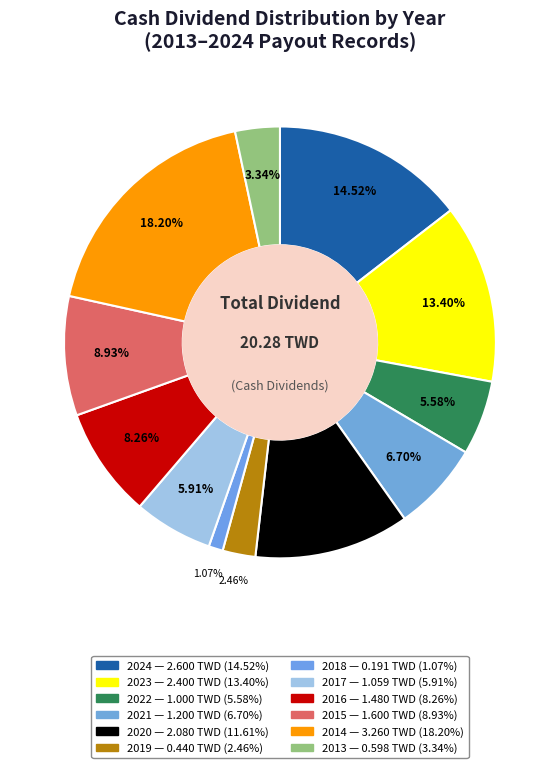

How many slices are in this pie chart?

12